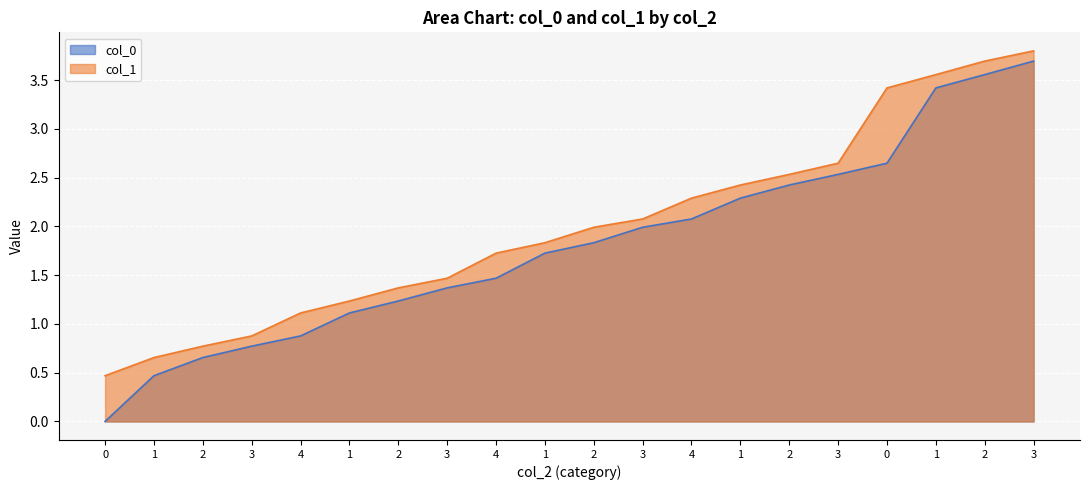

Between 3 and 2, which is larger?

3